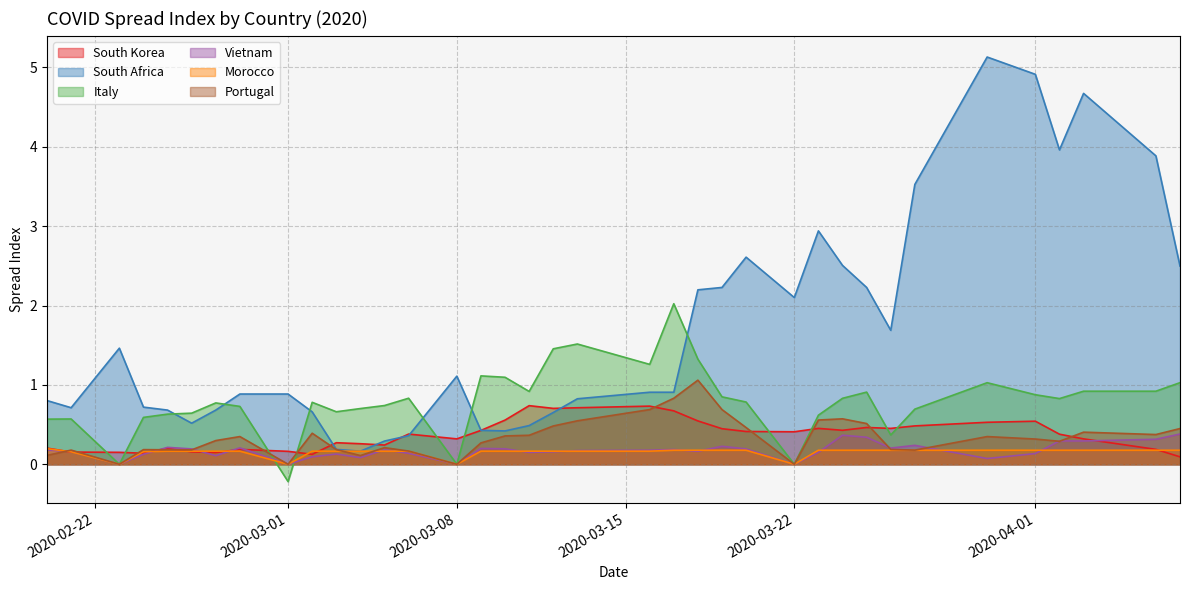

What is the difference between the maximum and minimum values in the Italy series?

2.2